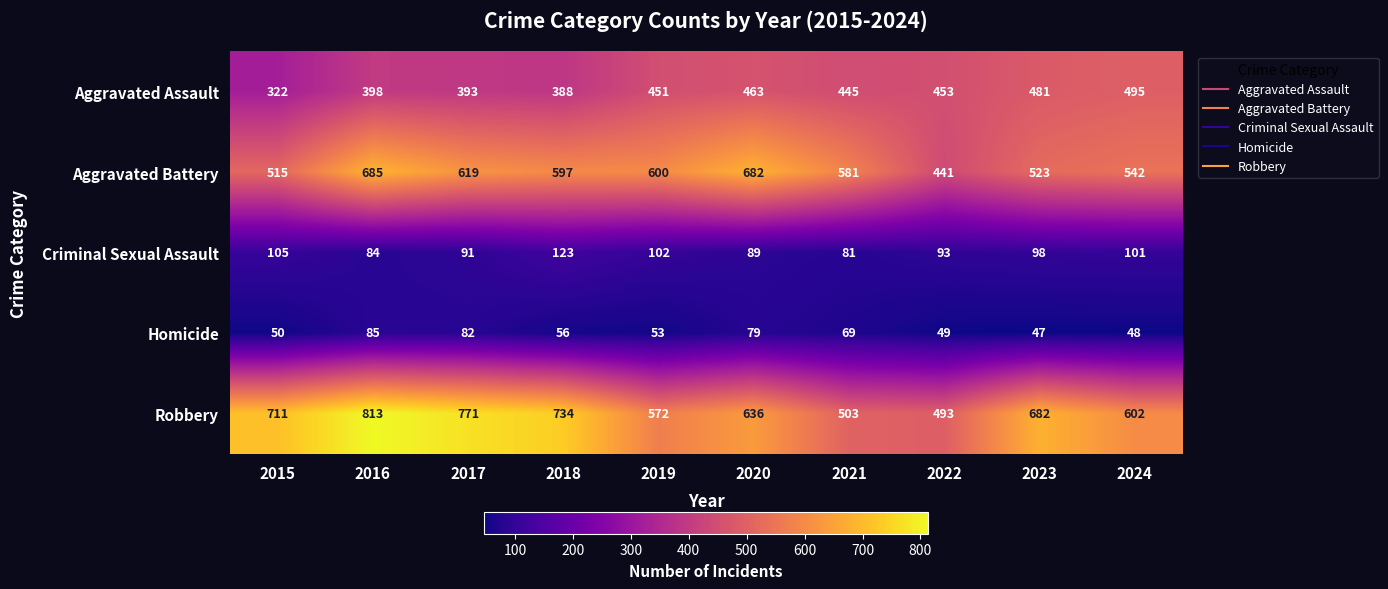

True or false: Criminal Sexual Assault has a value of 98 at 2023.

True